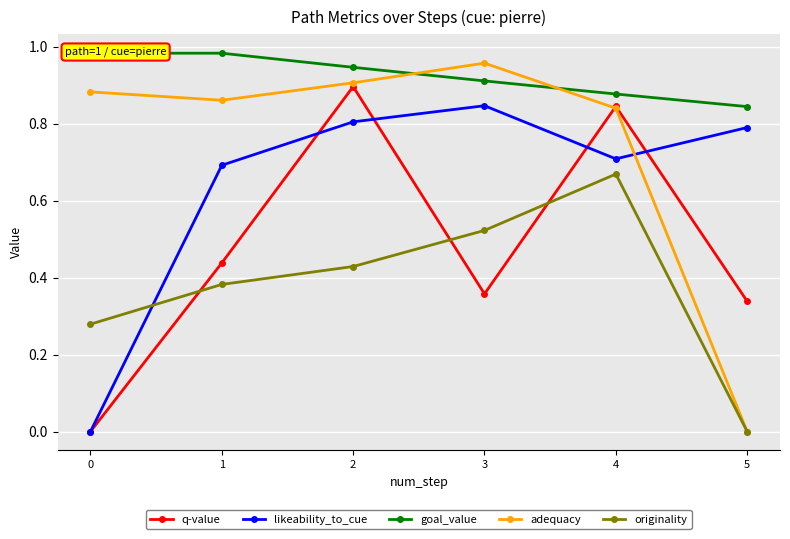

How many lines are shown in the chart?

5